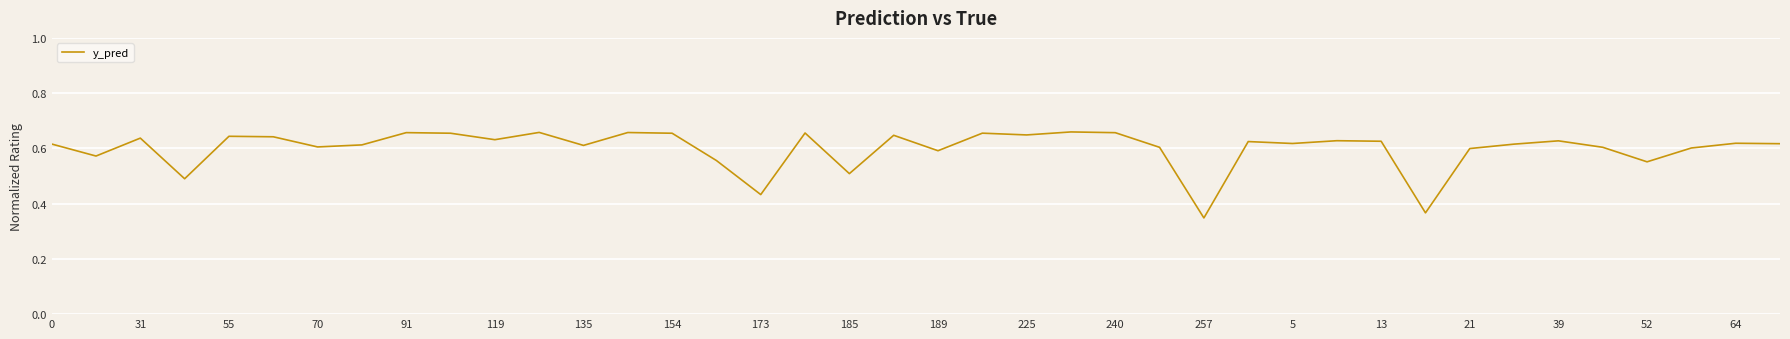

How many lines are shown in the chart?

1